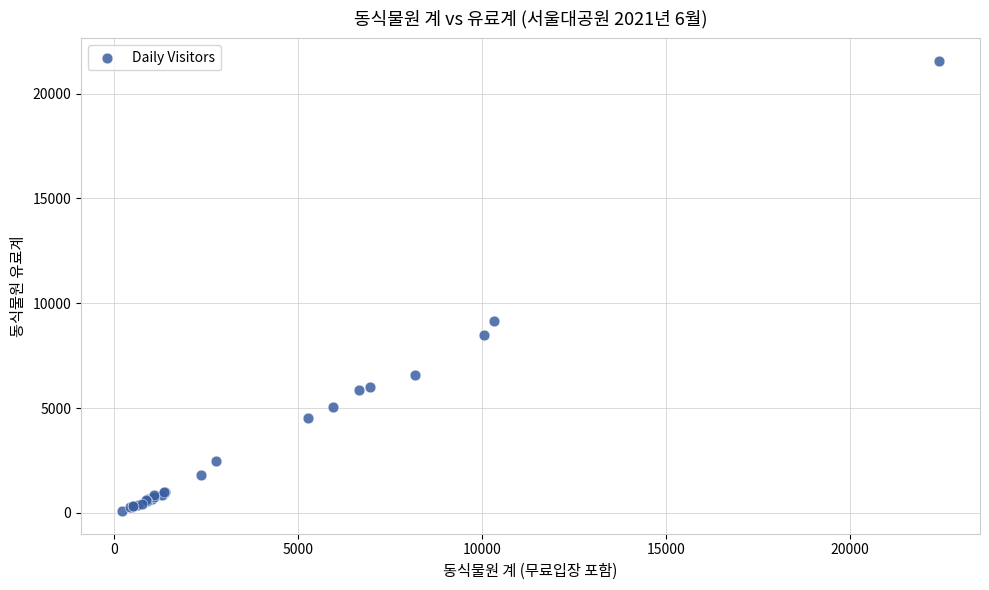

What Y value in the scatter plot is closest to 10819?

9143